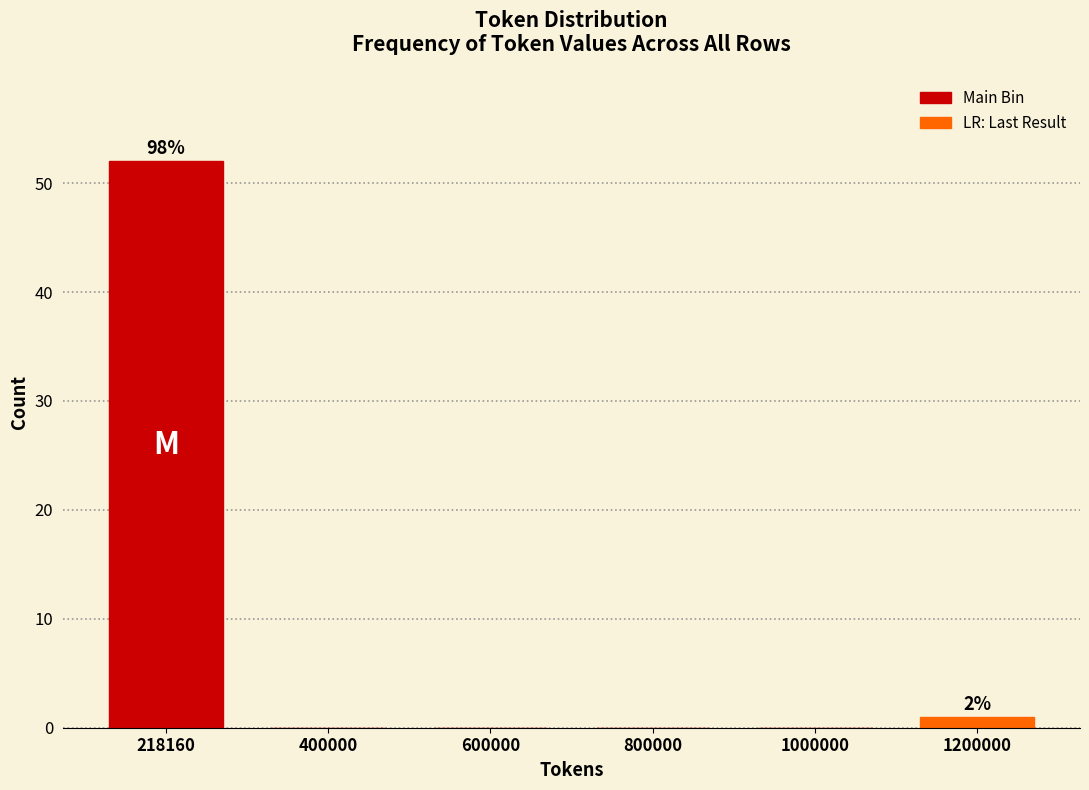

Reading left to right, extract all data points from this chart.

218160=52	400000=0	600000=0	800000=0	1000000=0	1200000=1